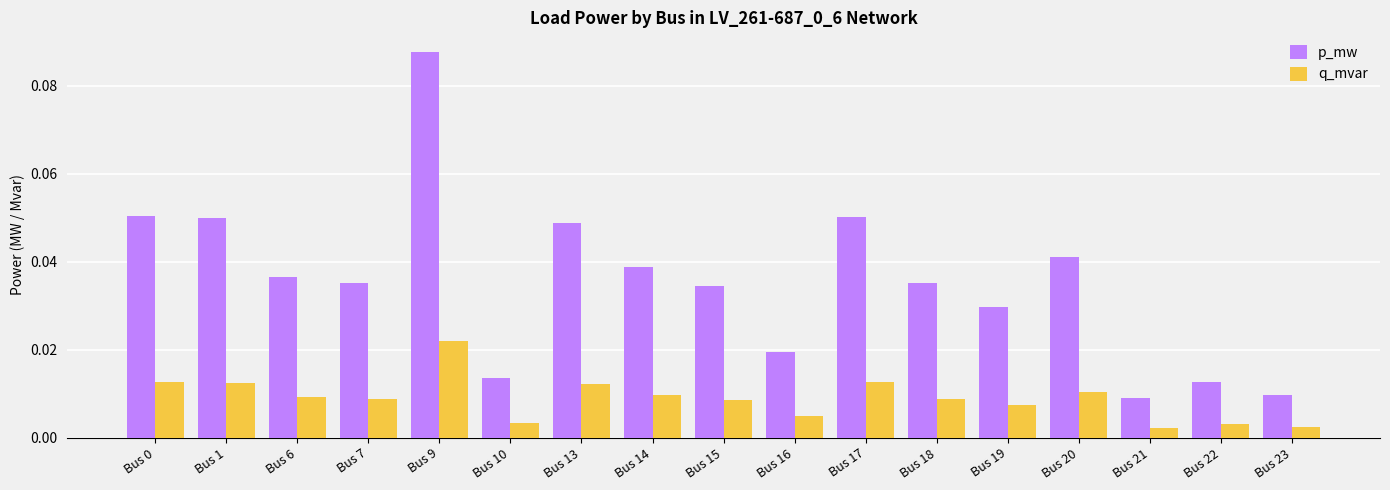

Which series changed the most between Bus 18 and Bus 19?

p_mw